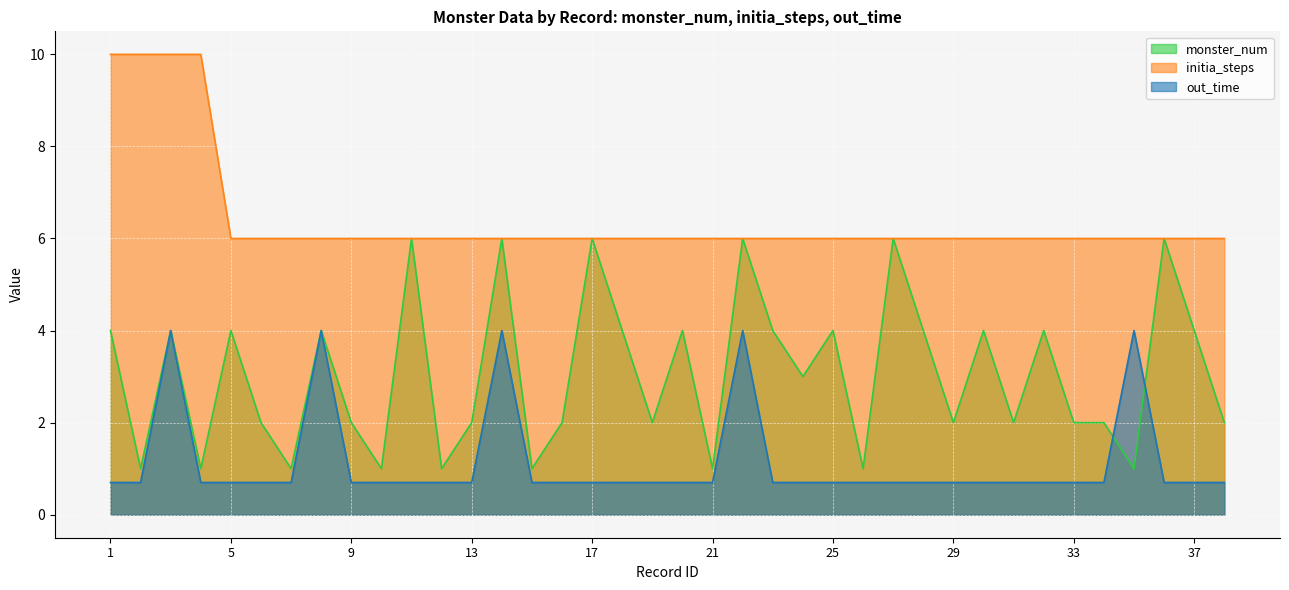

What is the greatest value displayed?

10.0